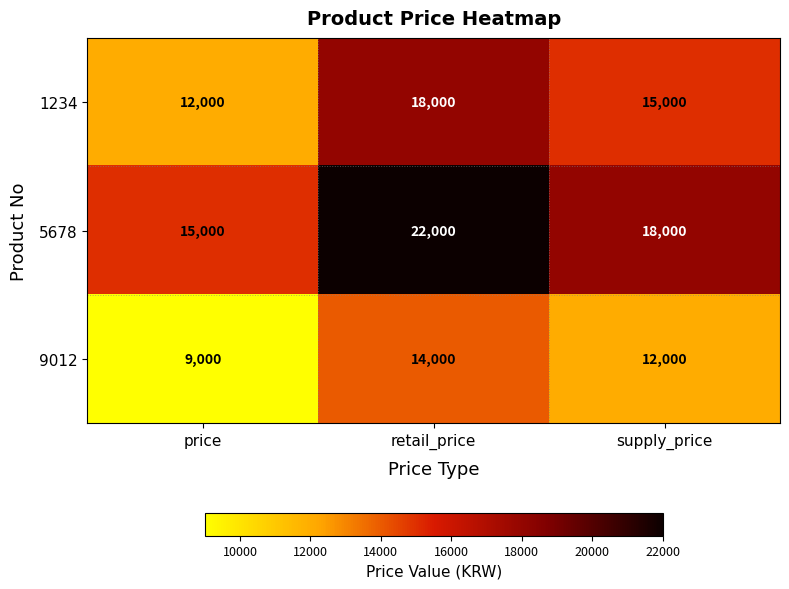

What is the difference between the 5678 values at price and supply_price?

3000